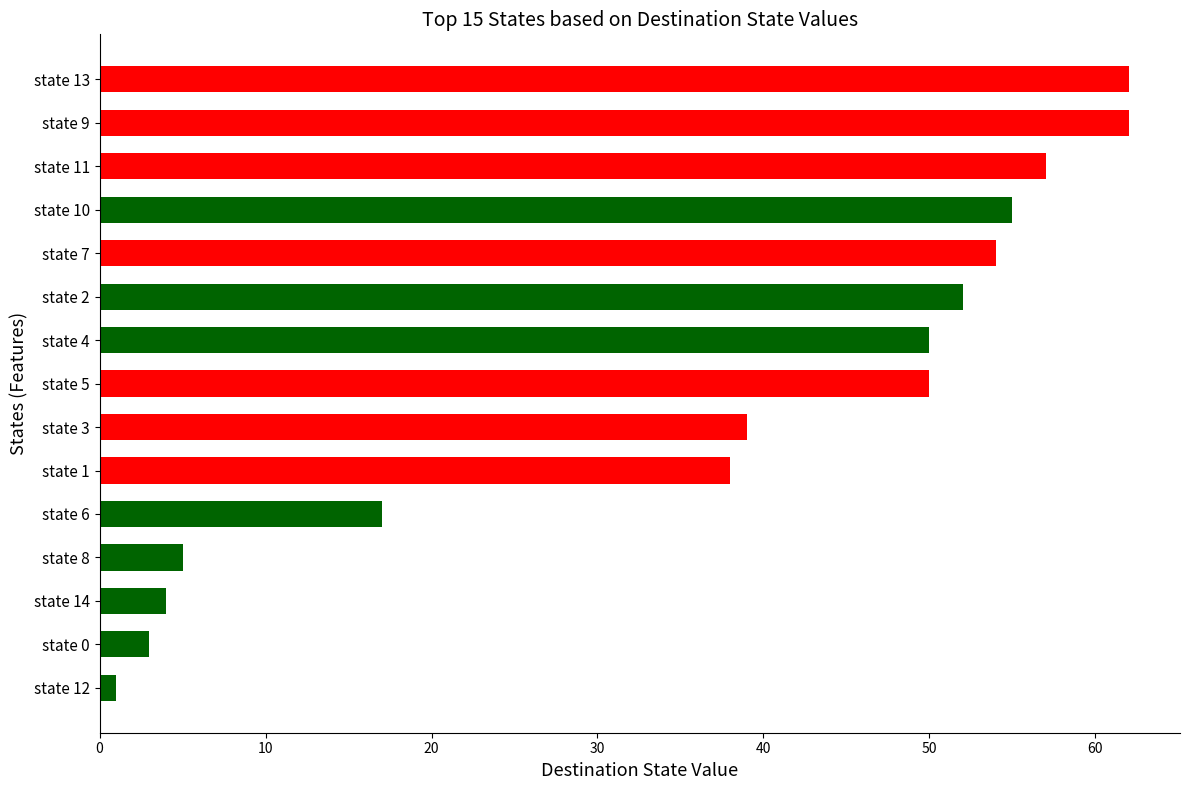

What is the maximum value shown in the chart?

62